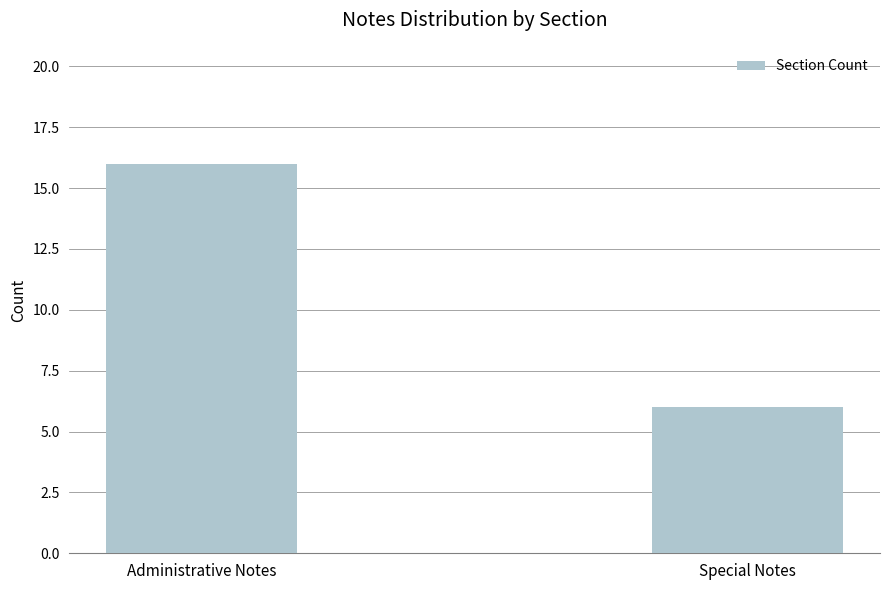

Read the value at Special Notes.

6